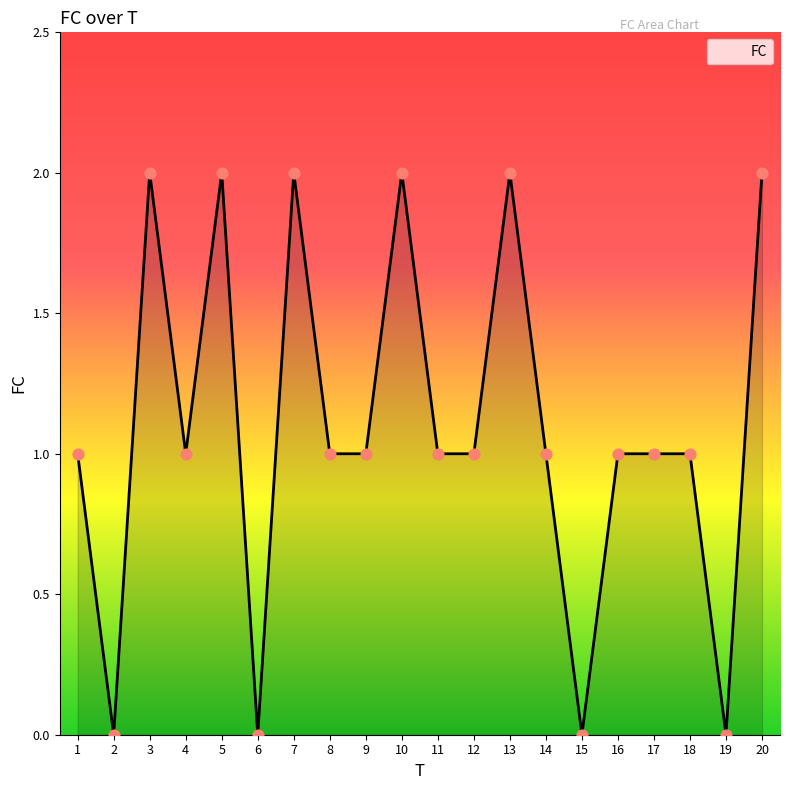

What is the ratio of the value at 14 to the value at 18?

1.0